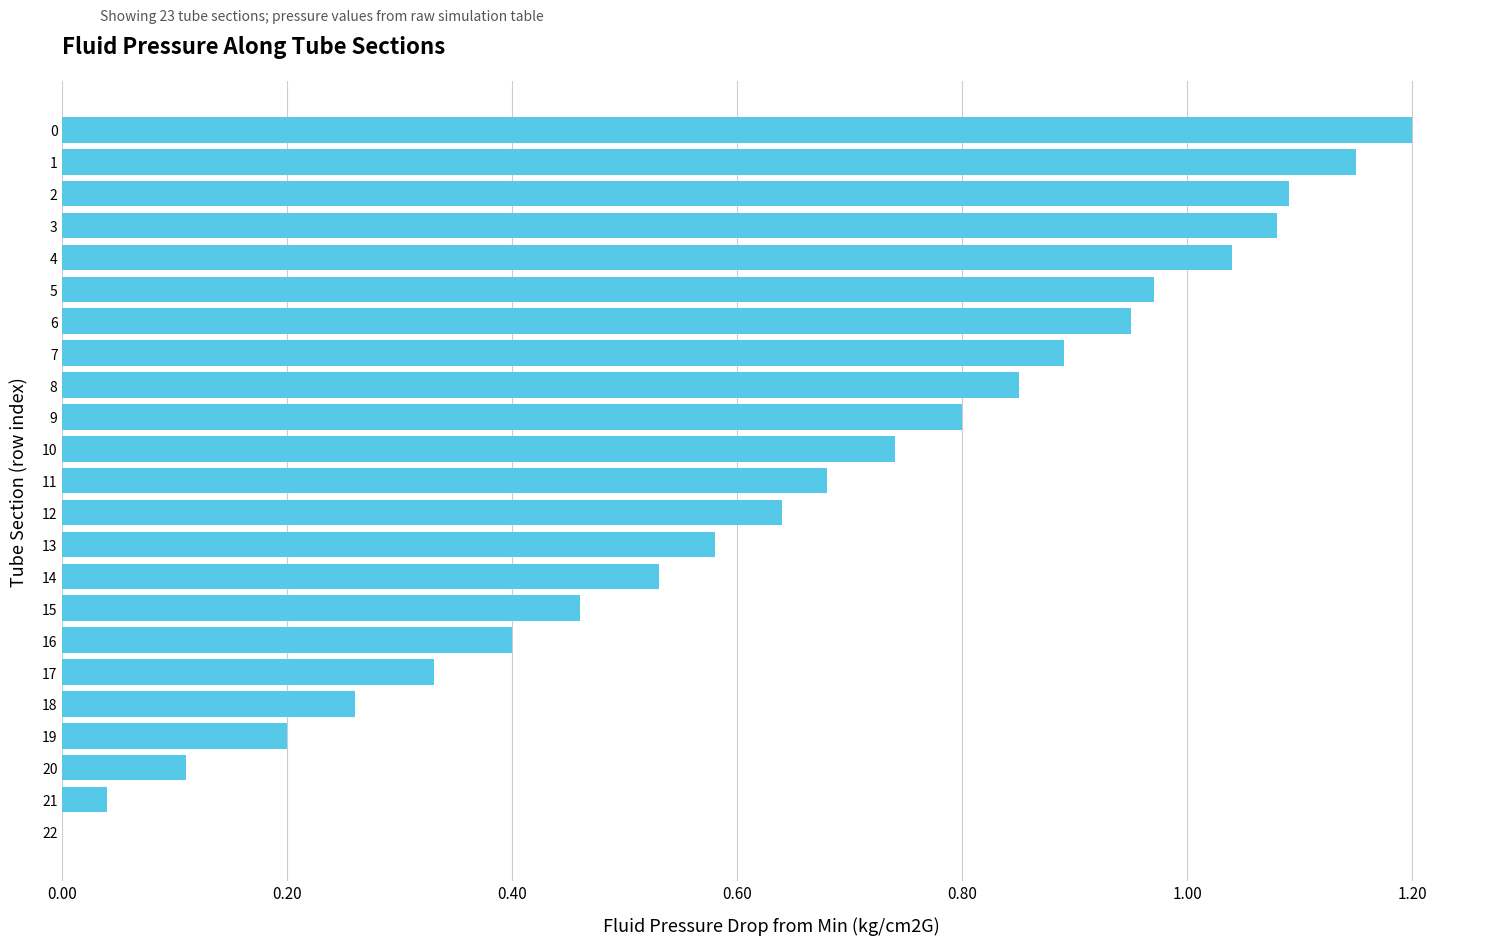

Are the bars horizontal?

Yes